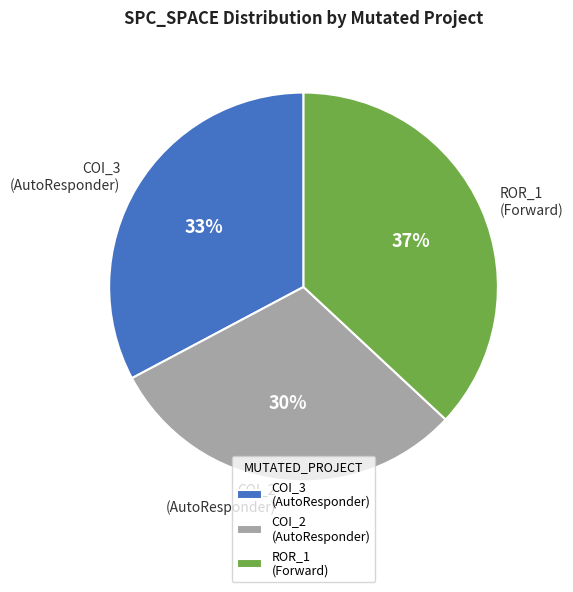

The COI_2 (AutoResponder) slice represents 30% of the pie. True or false?

True